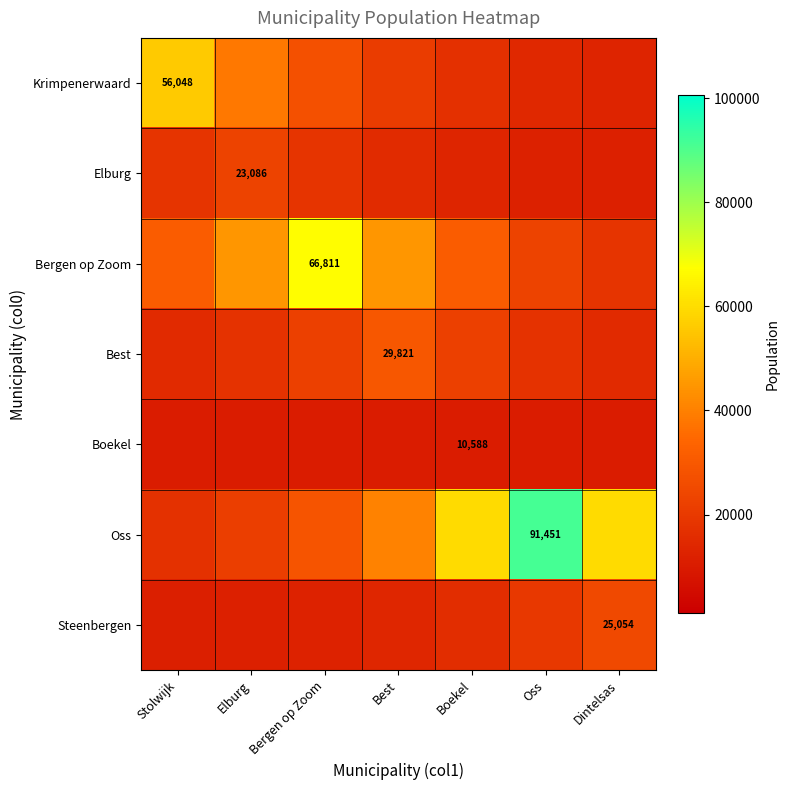

The value of Best at Bergen op Zoom is 32214.6. True or false?

False